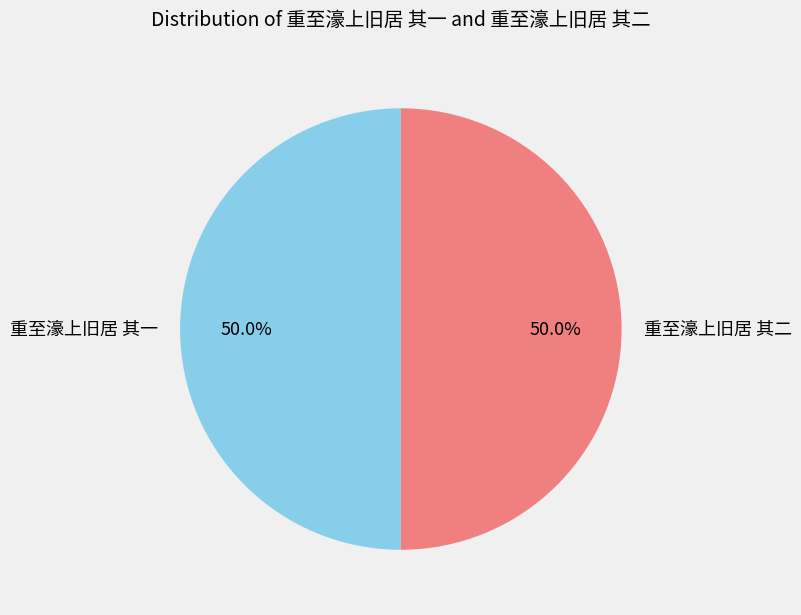

What percentage is the 重至濠上旧居 其二 slice, to the nearest percent?

50%